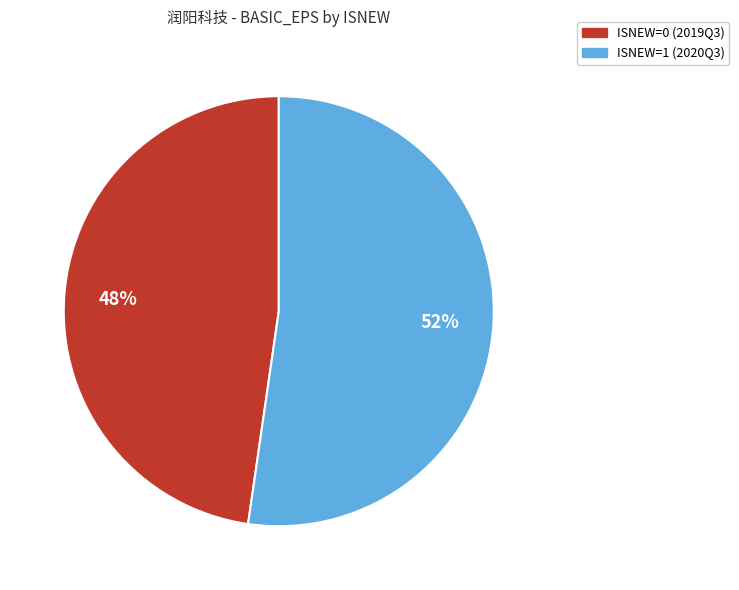

Is the sum of ISNEW=0 (2019Q3) and ISNEW=1 (2020Q3) greater than half?

Yes